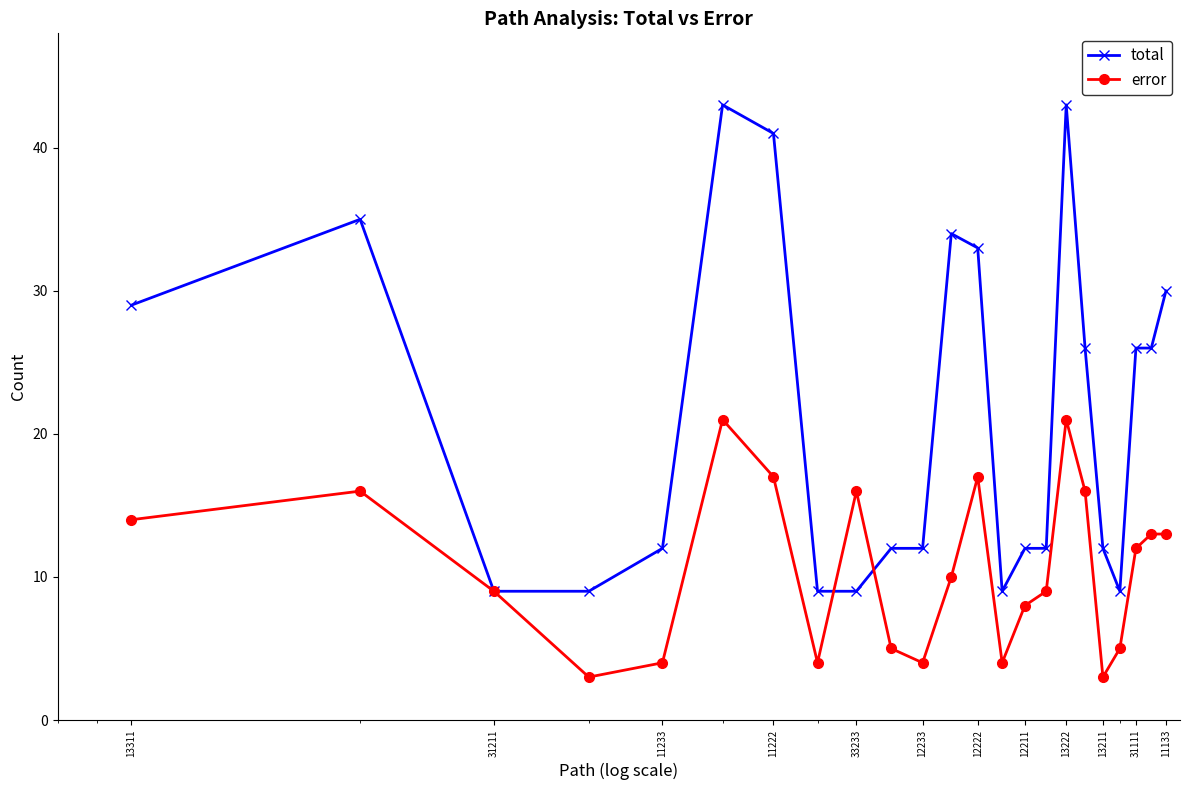

Which series has the largest total across all categories?

total